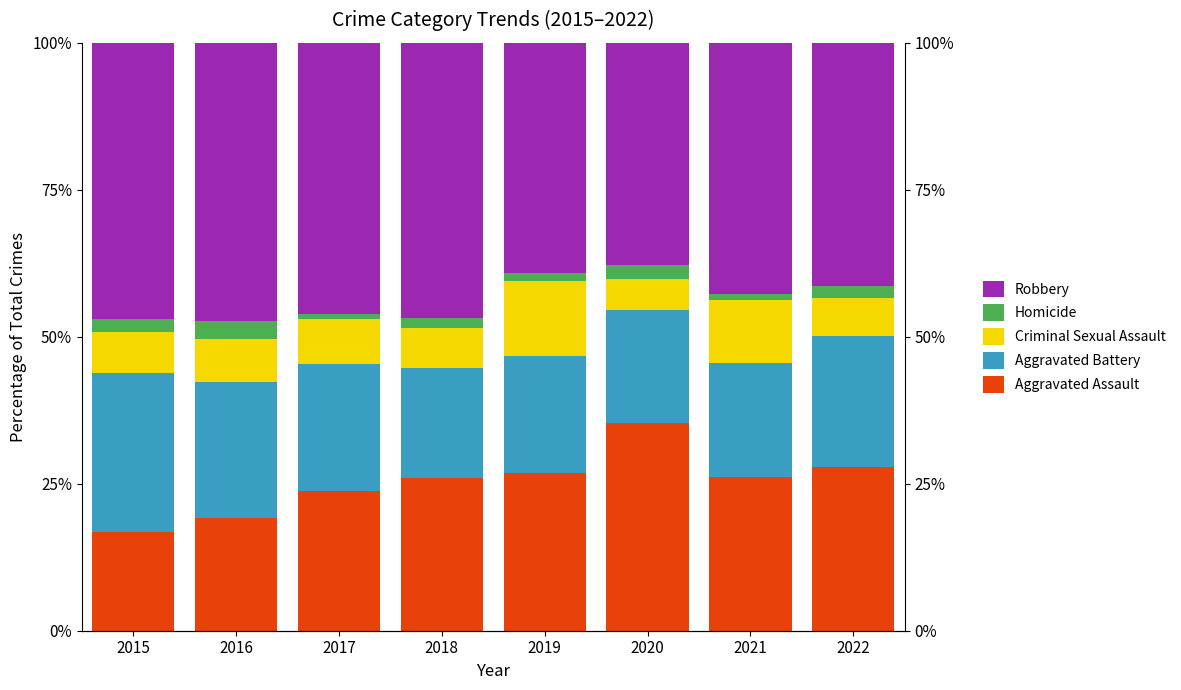

Which series has the largest total across all categories?

Robbery